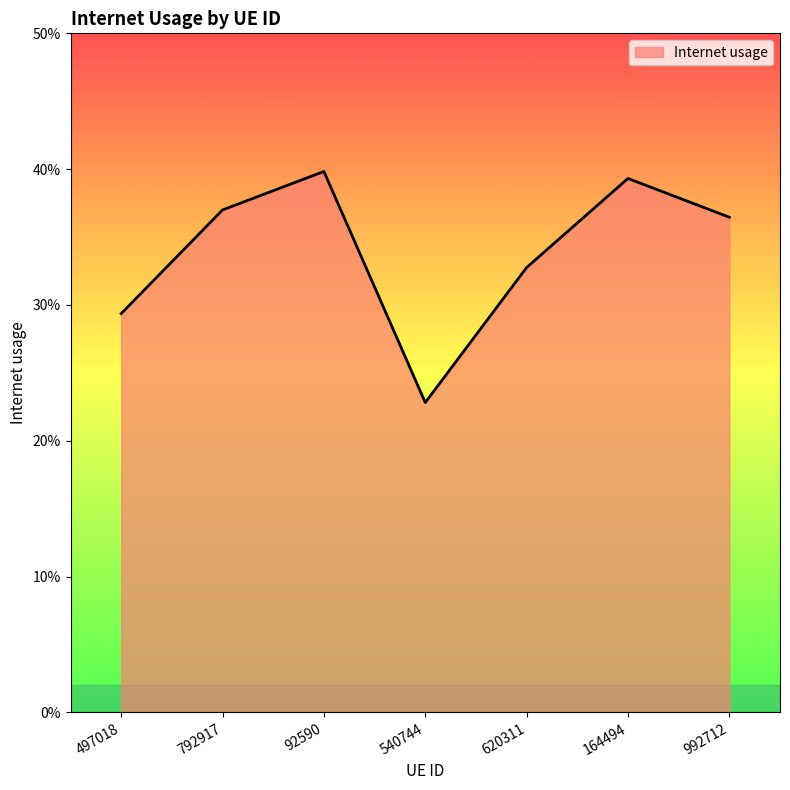

Does the chart have visible grid lines?

No